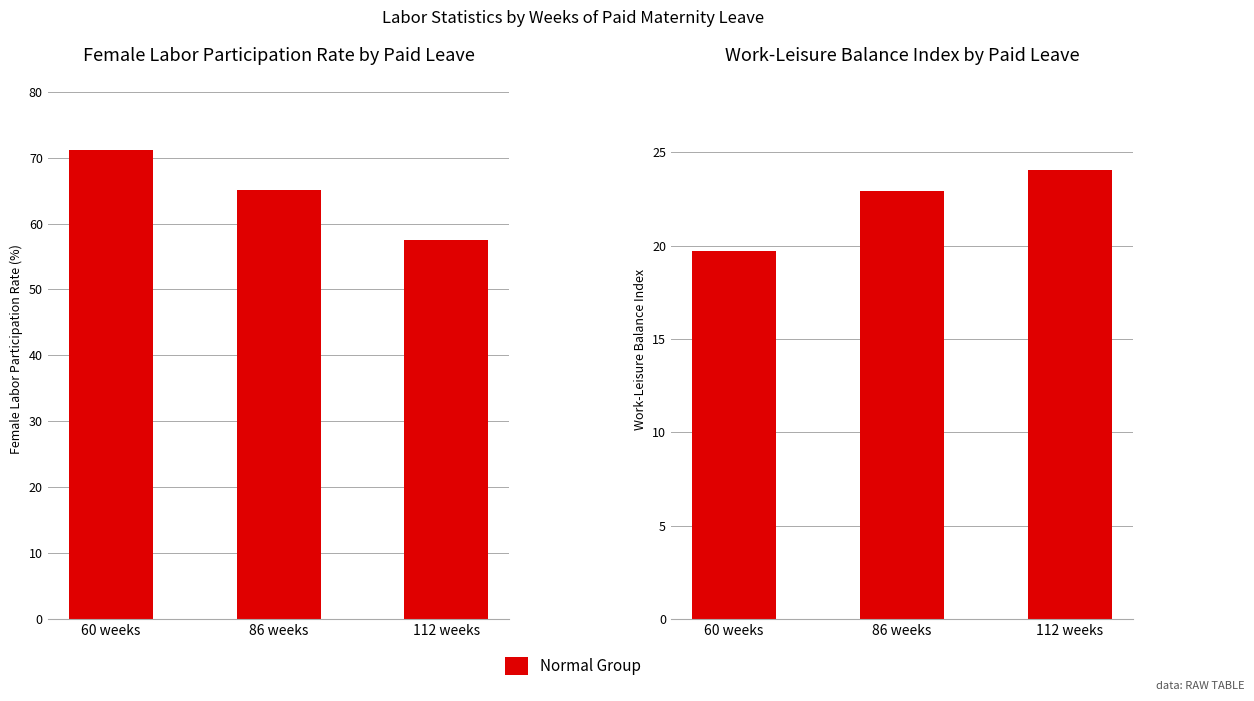

Is the value of Work-Leisure Balance Index at 112 weeks greater than the value of Female Labor Participation Rate at 112 weeks?

No